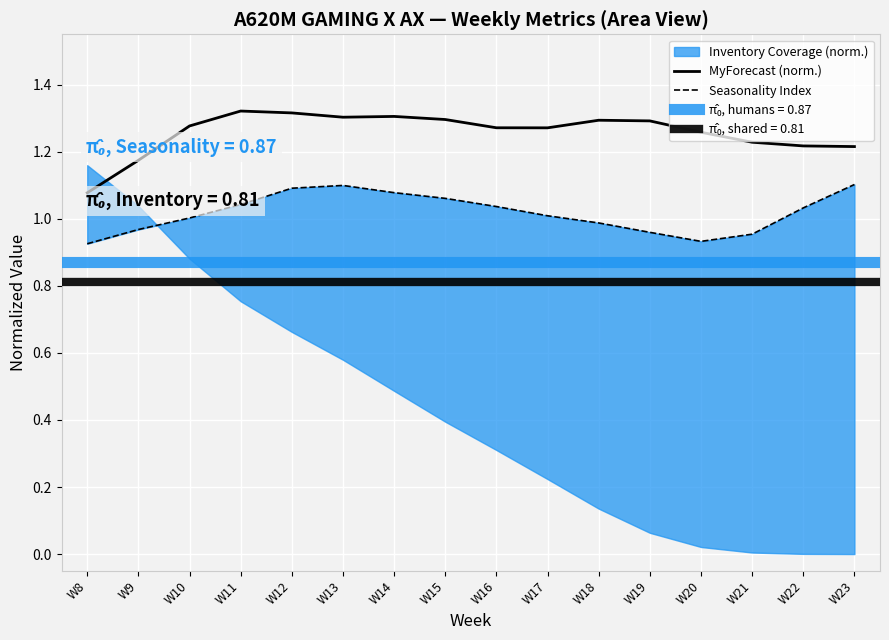

What is the difference between the maximum and second lowest values in the MyForecast (norm.) series?

0.1